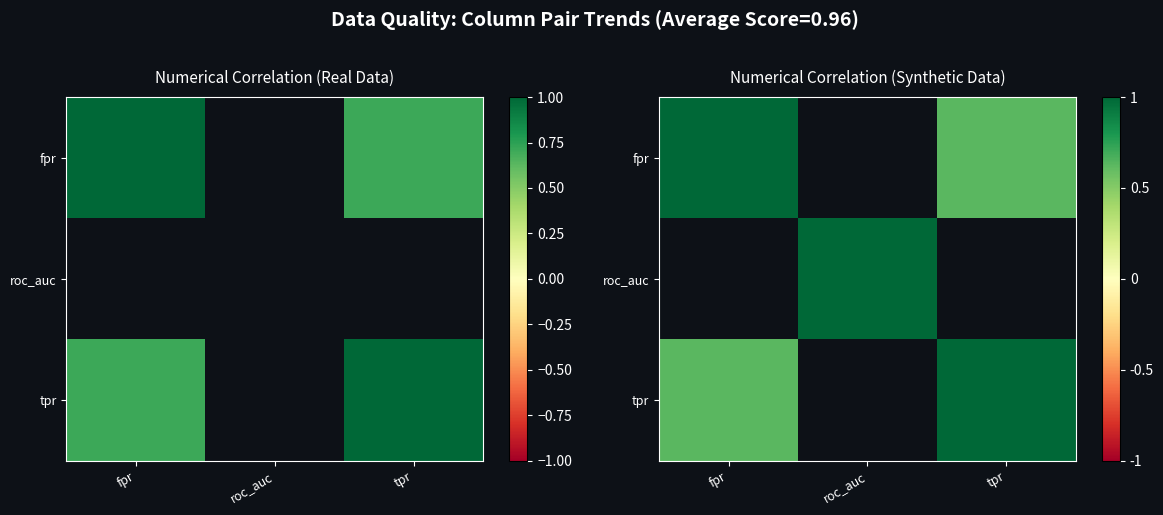

Which has a higher value, tpr or roc_auc?

roc_auc